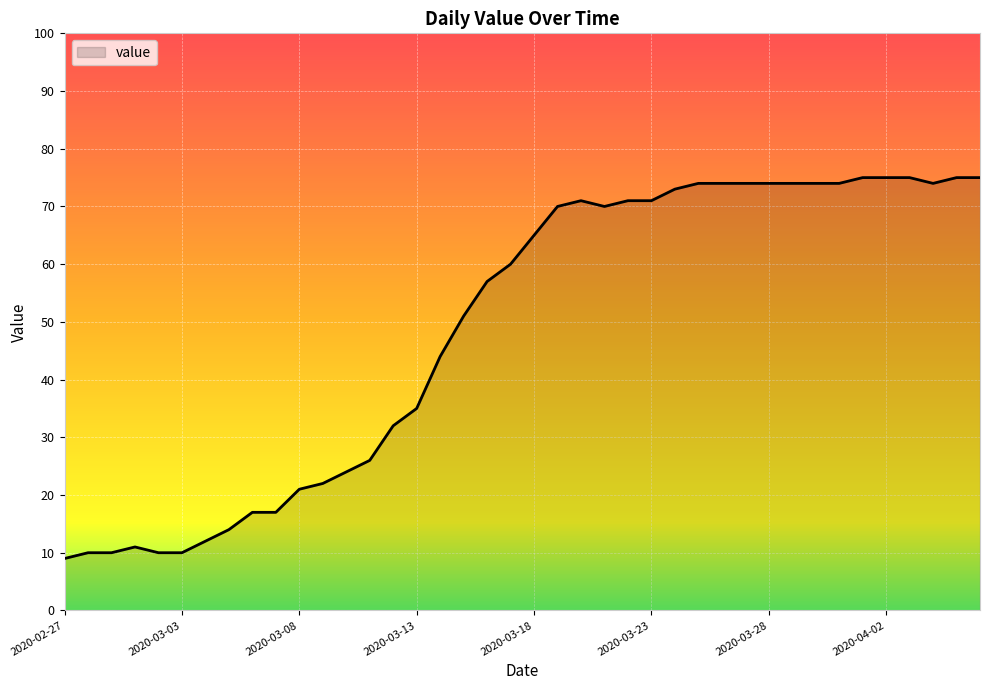

What is the difference between the maximum and minimum values?

66